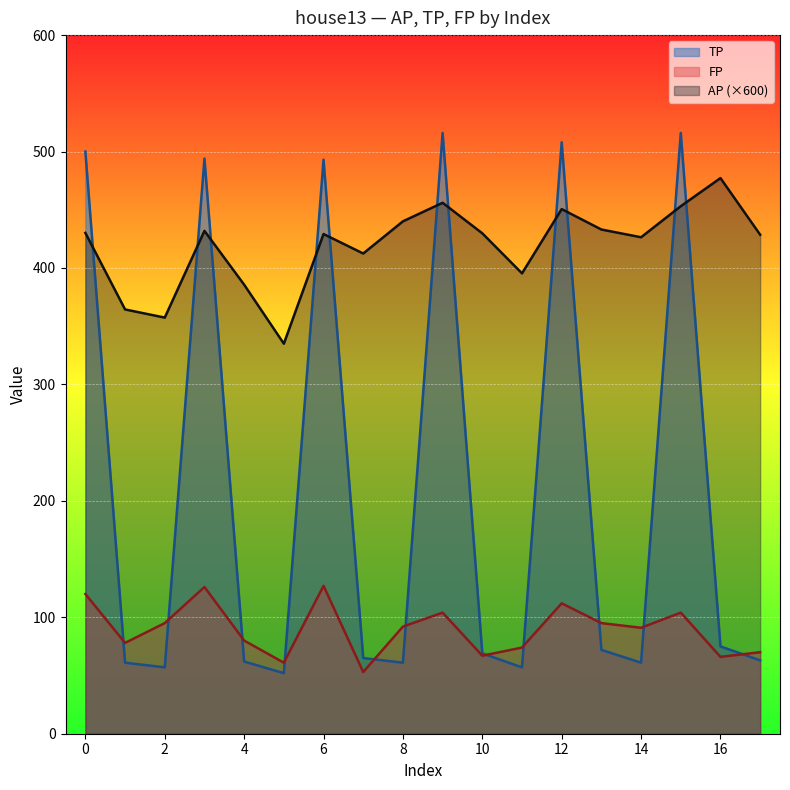

What is the difference between the maximum and second lowest values in the AP series?

119.8